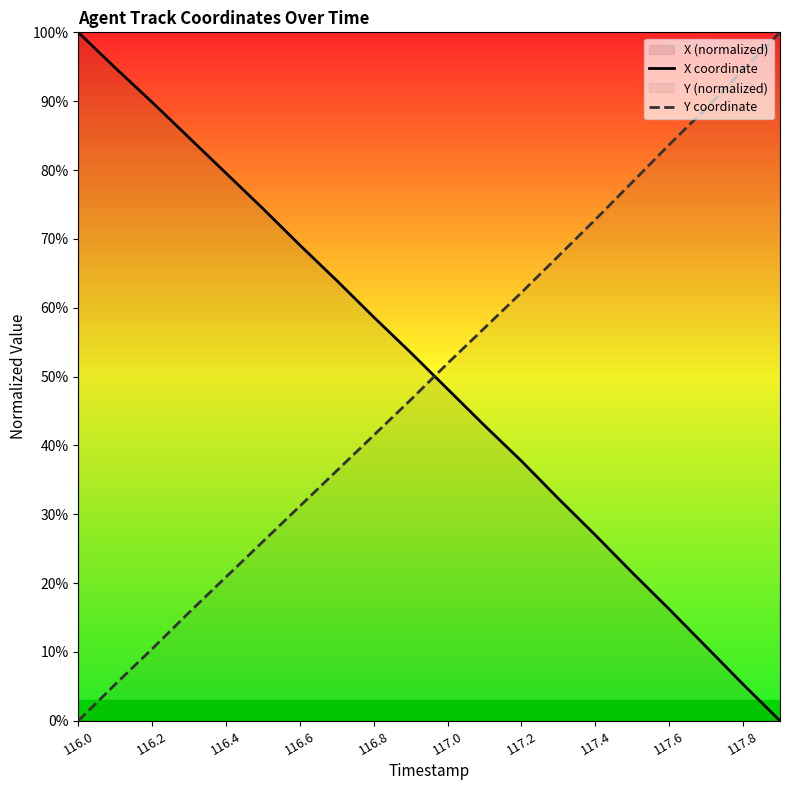

Reading left to right, what are all the values shown in this chart?

X coordinate: 100.0	94.8	89.8	84.7	79.5	74.4	69.1	63.9	58.6	53.5	48.2	42.9	37.7	32.3	27.0	21.5	16.2	10.8	5.3	0.0
Y coordinate: 0.0	5.3	10.4	15.7	20.9	26.0	31.2	36.3	41.5	46.6	51.9	57.1	62.2	67.5	72.8	78.2	83.7	89.0	94.6	100.0